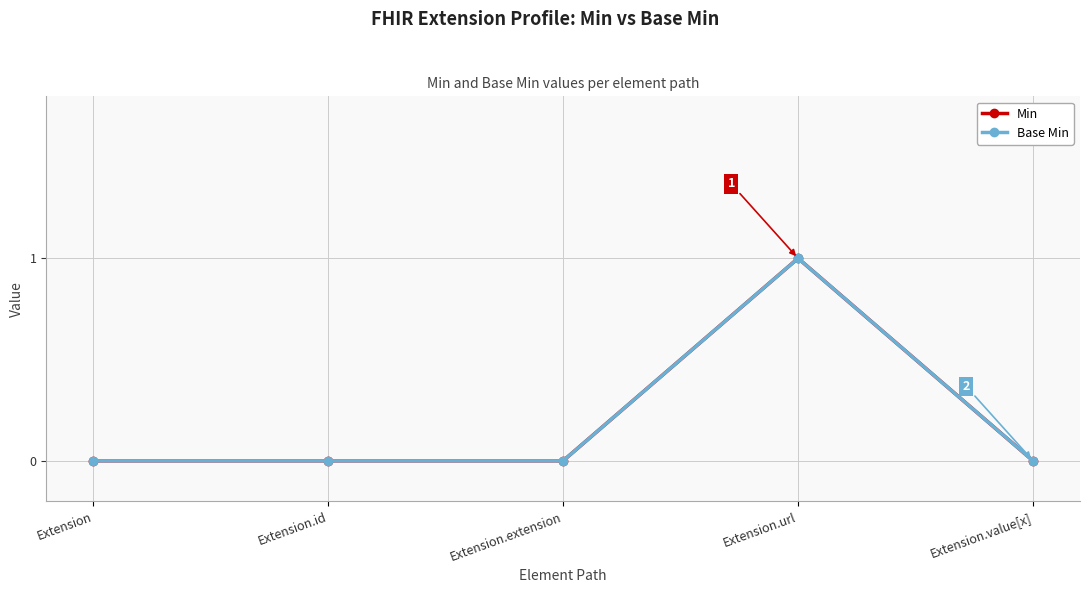

Count the number of categories in the chart.

5